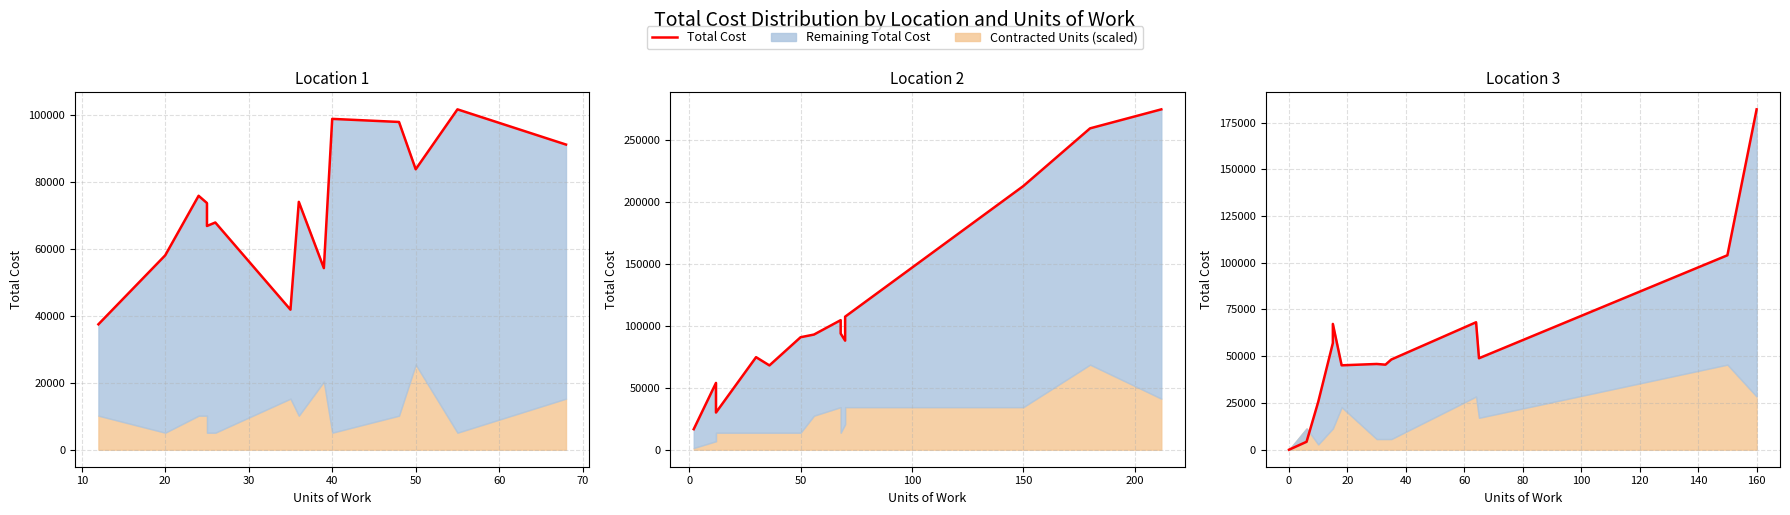

Is it true that the value at 70 is 69298?

False